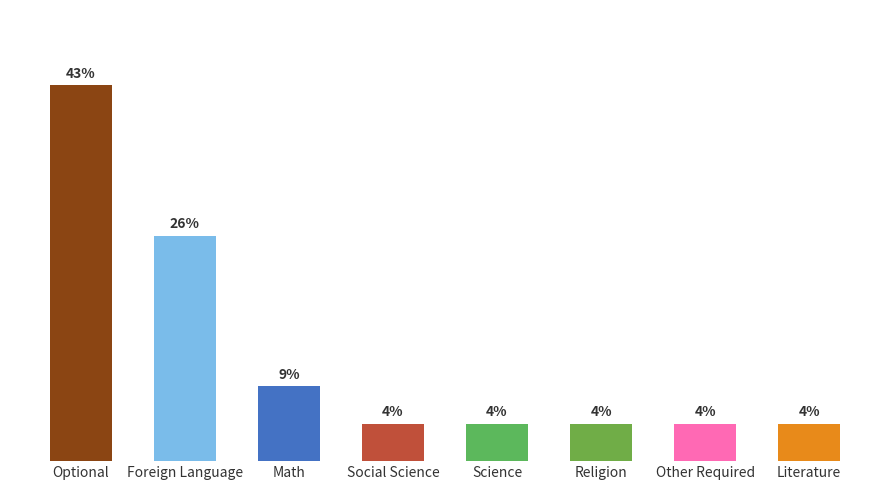

Are the bars horizontal?

No